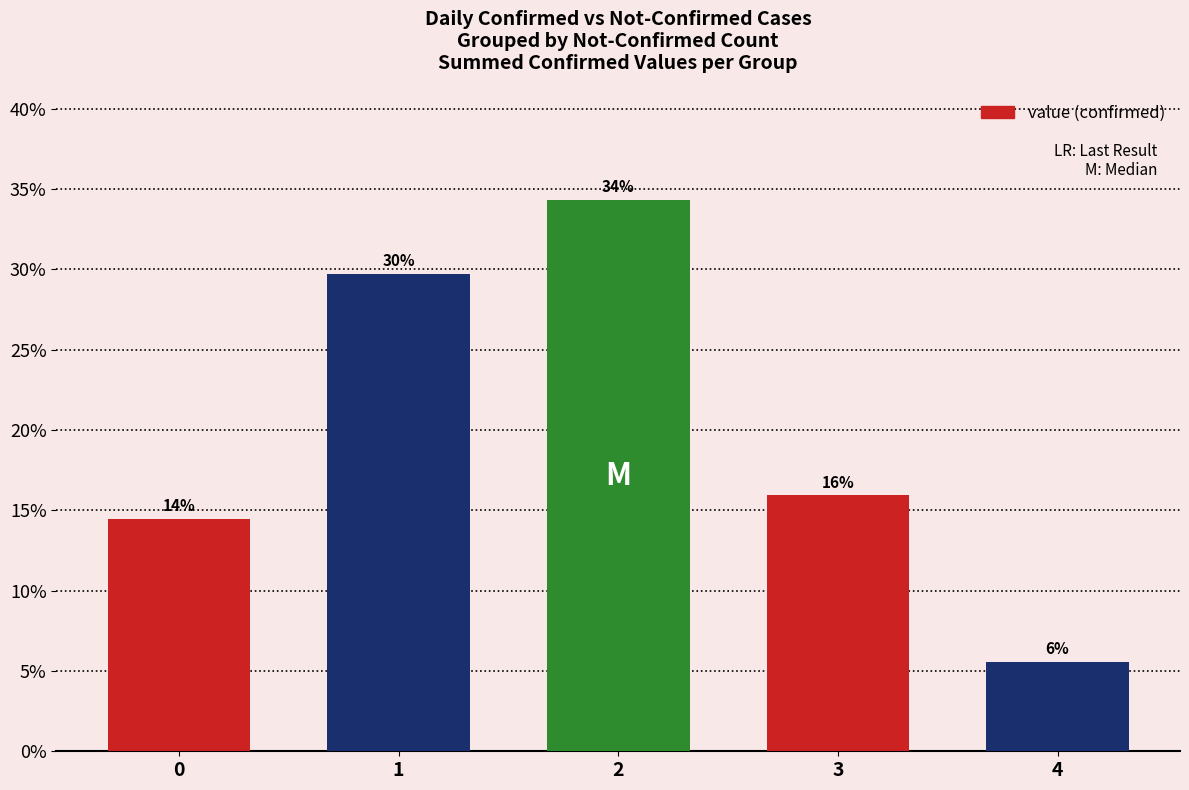

What is the approximate value at 2?

34.3